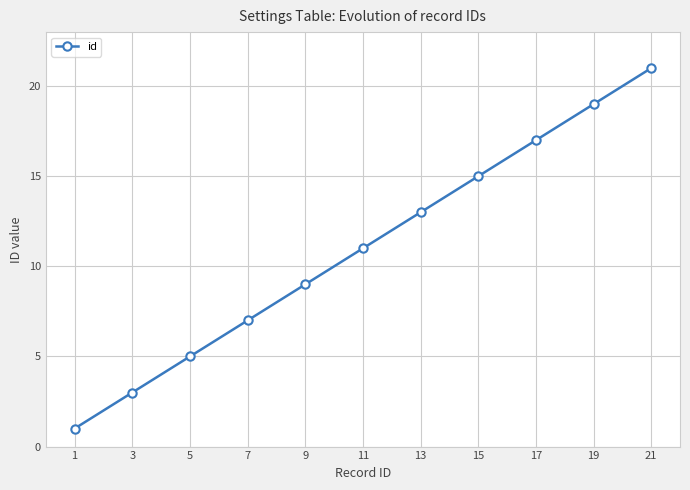

How many lines are shown in the chart?

1